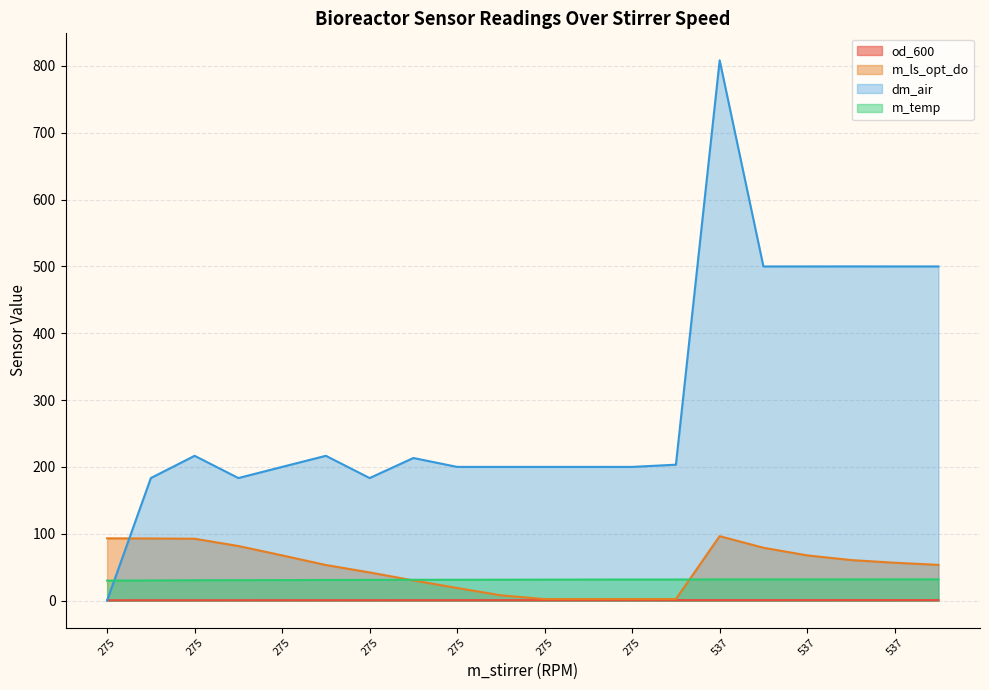

True or false: od_600 and m_ls_opt_do cross at least once.

False